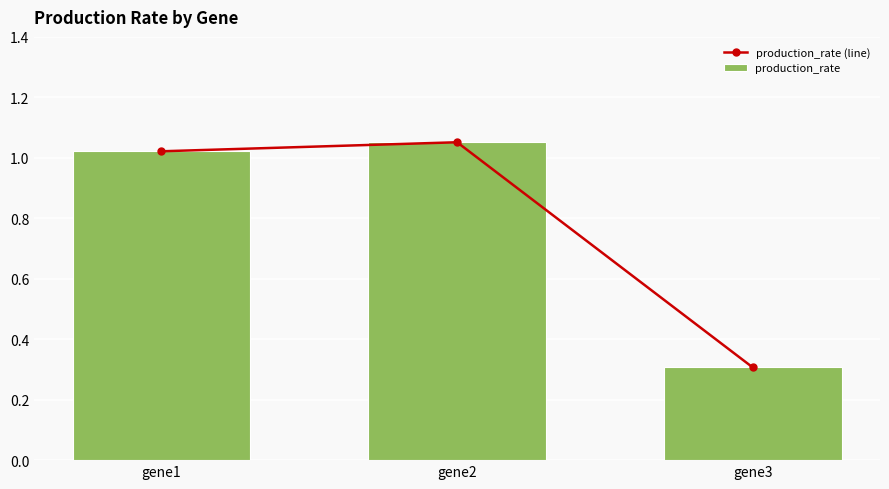

At how many categories does at least one series exceed 0?

3